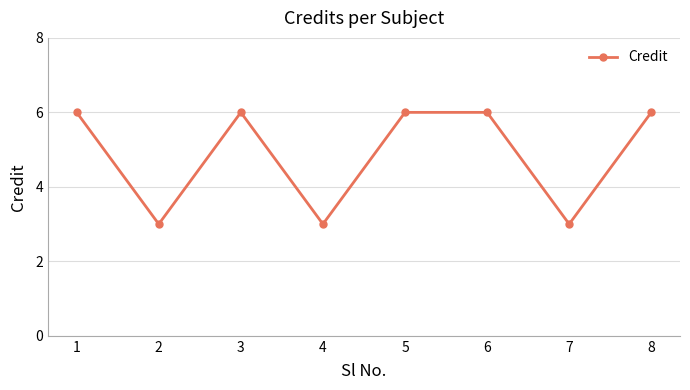

What is the sum of the values at 8 and 1?

12